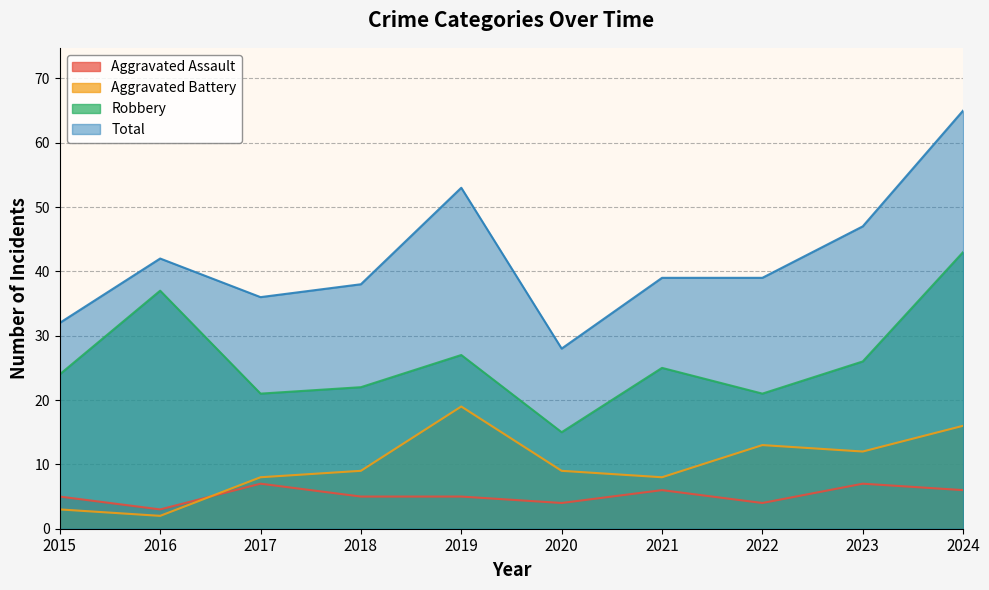

How many lines are shown in the chart?

4